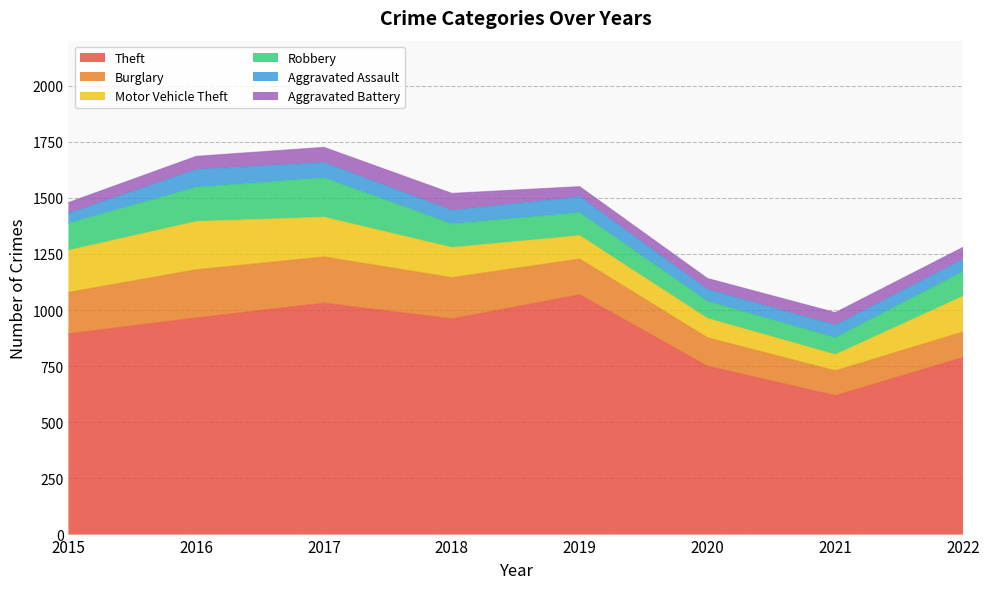

How many interior local valleys does the Motor Vehicle Theft series have?

1